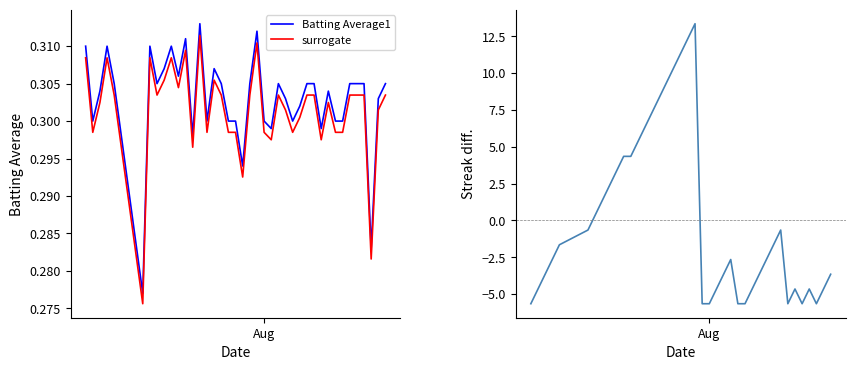

Rank the series by their maximum value, from lowest to highest.

surrogate, Batting Average1, Streak diff.